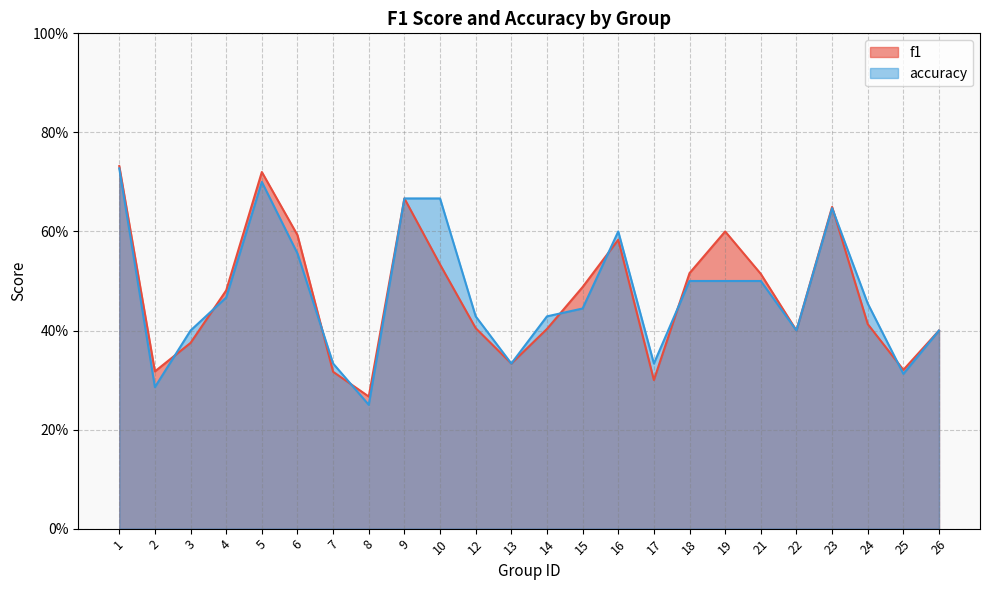

At how many categories does at least one series exceed 0?

24